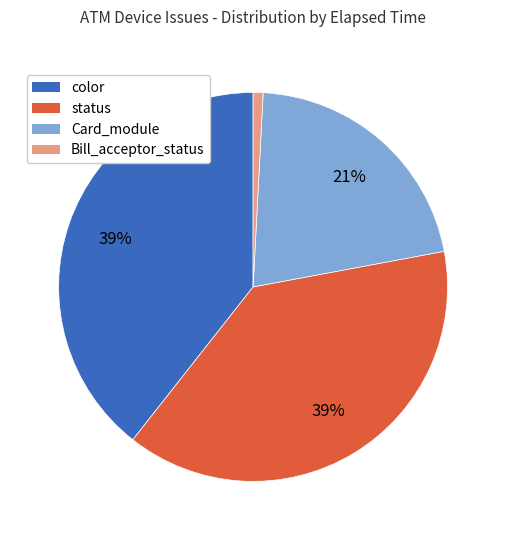

How many slices are in this pie chart?

4